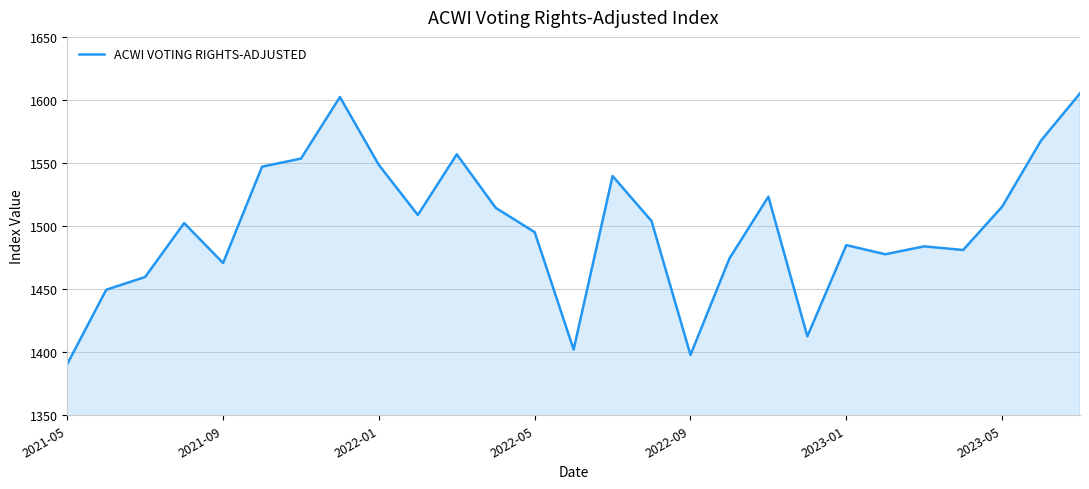

What is the difference between the maximum and minimum values?

214.5